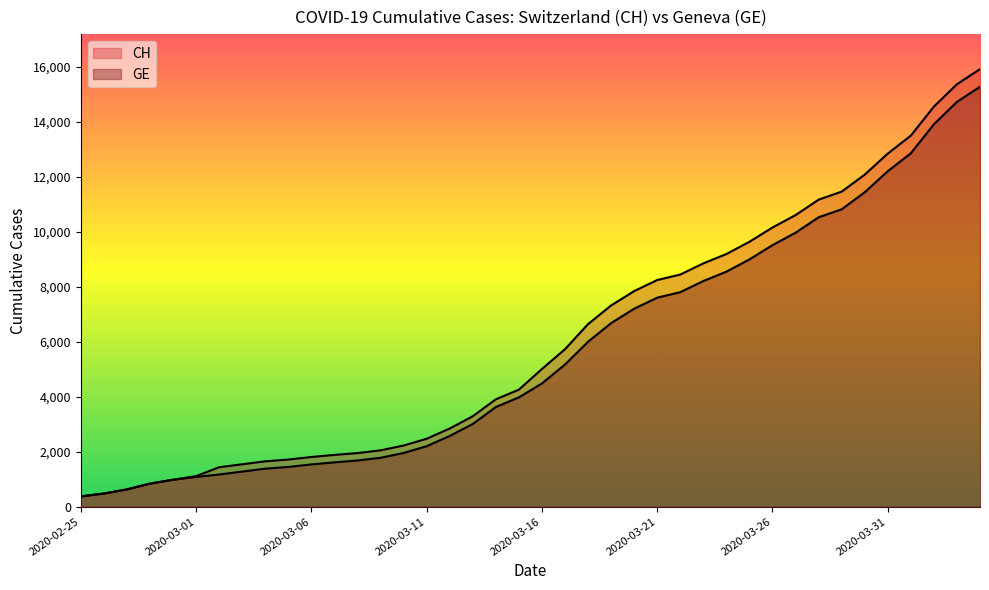

True or false: GE and CH intersect in this chart.

False